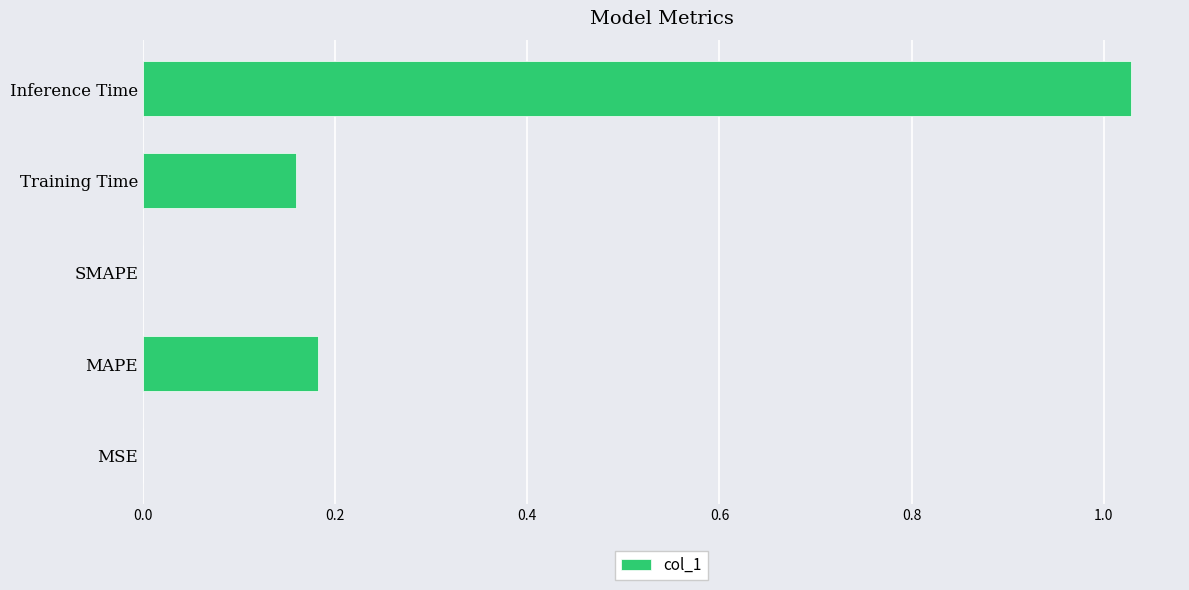

How many series are shown in this chart?

1